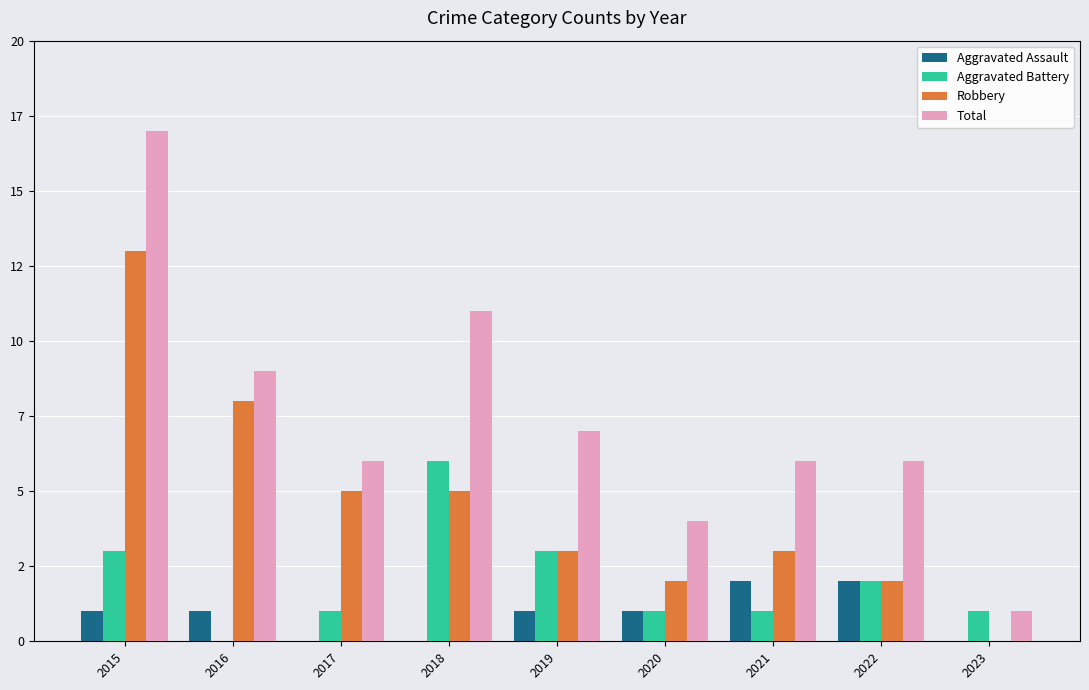

What is the spread (max minus min) of values at 2023?

1